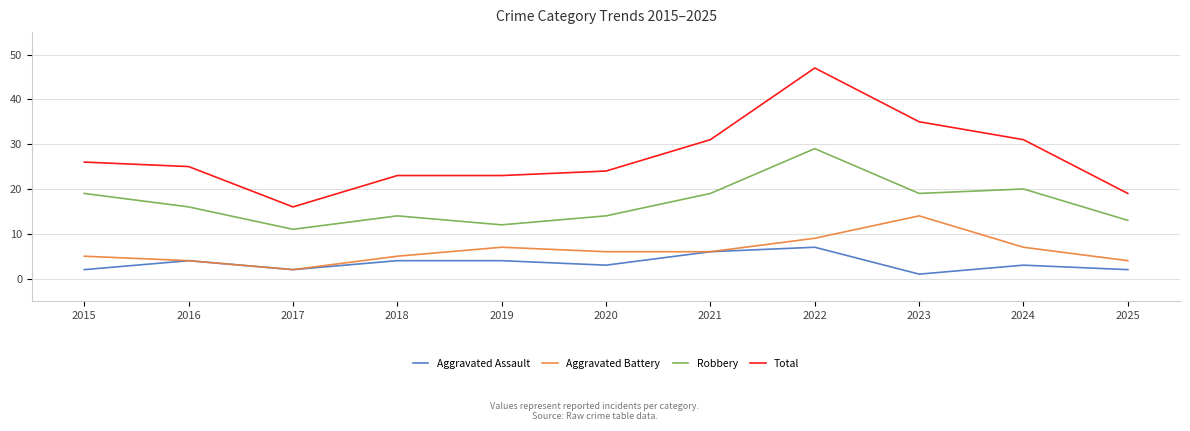

Which category has the lowest value in the Aggravated Assault series?

2023